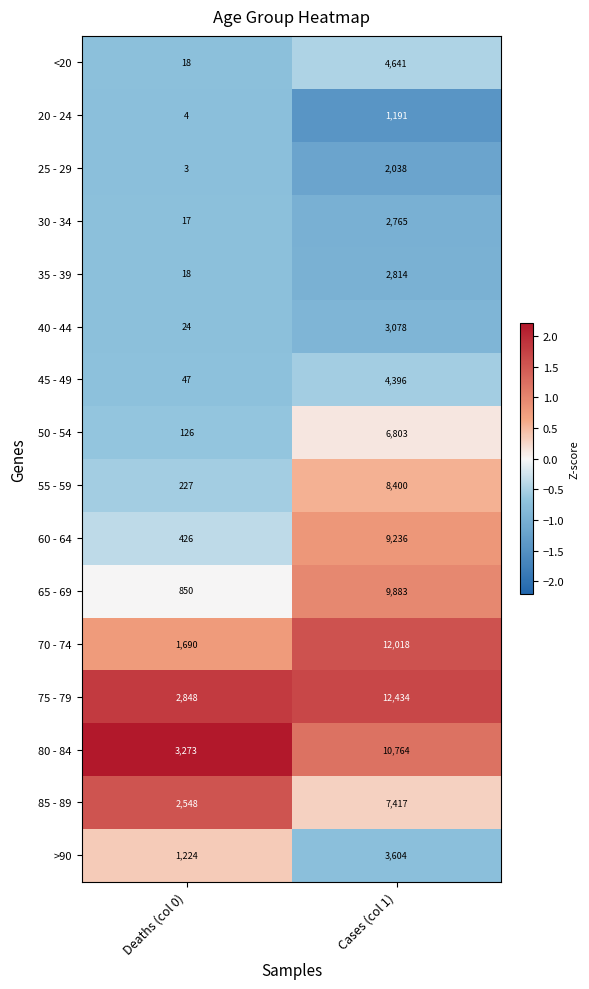

The value of 25 - 29 at Cases (col 1) is 2038. True or false?

True